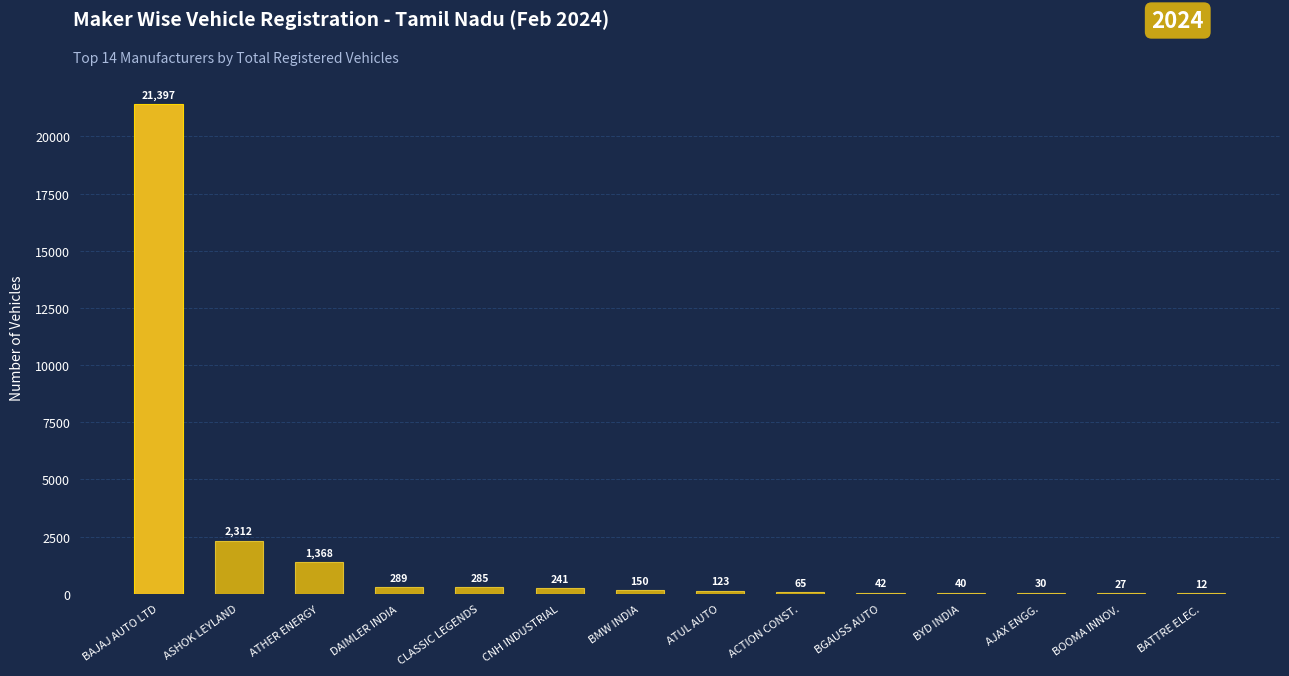

What is the ratio of the value at BAJAJ AUTO LTD to the value at ATUL AUTO?

174.0